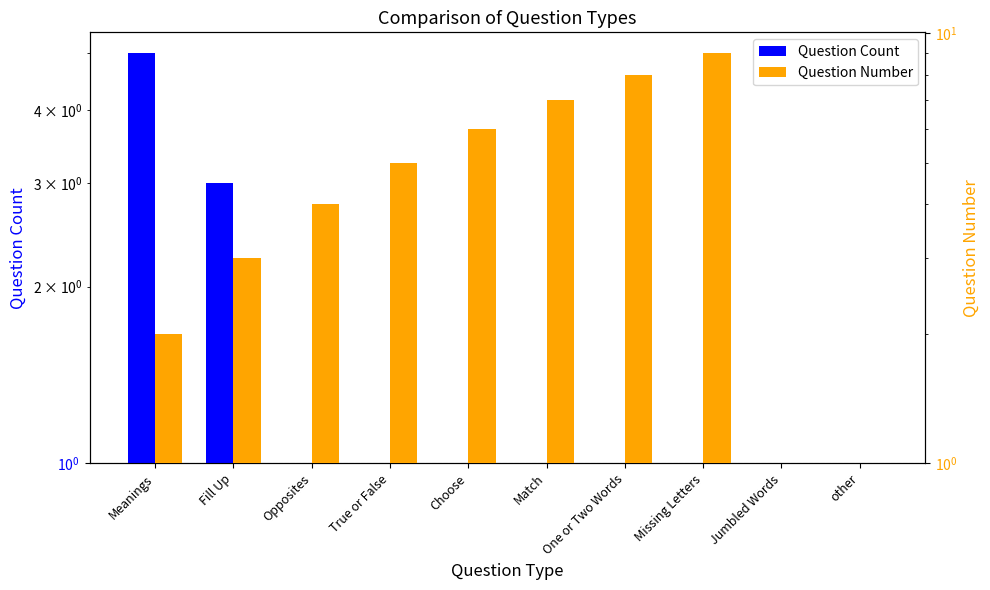

What is the label of the 6th bar from the left?

Match